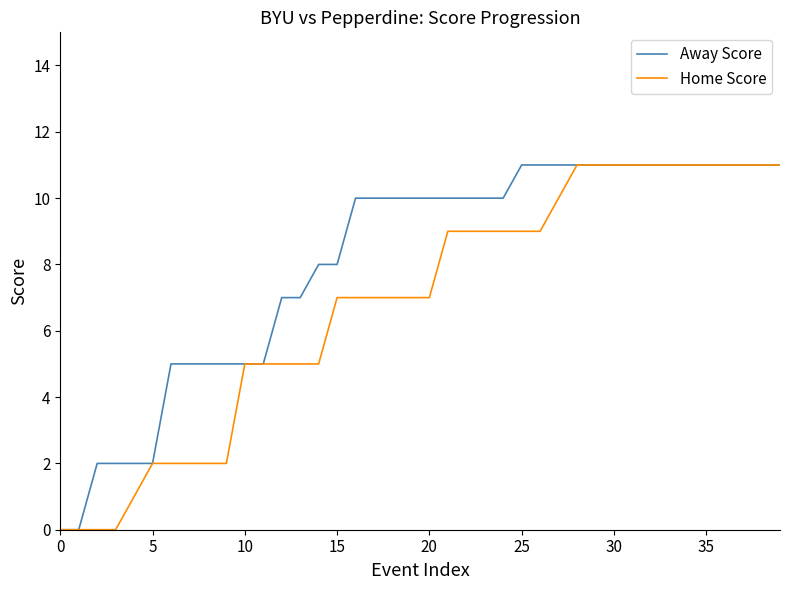

Which series has the largest total across all categories?

Away Score